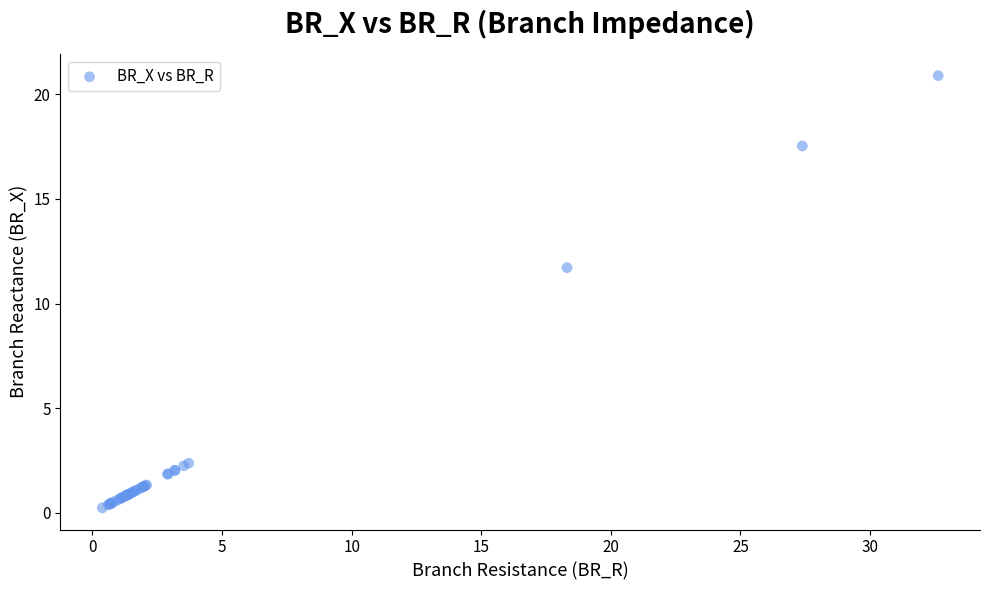

What Y value in the scatter plot is closest to 10?

11.7